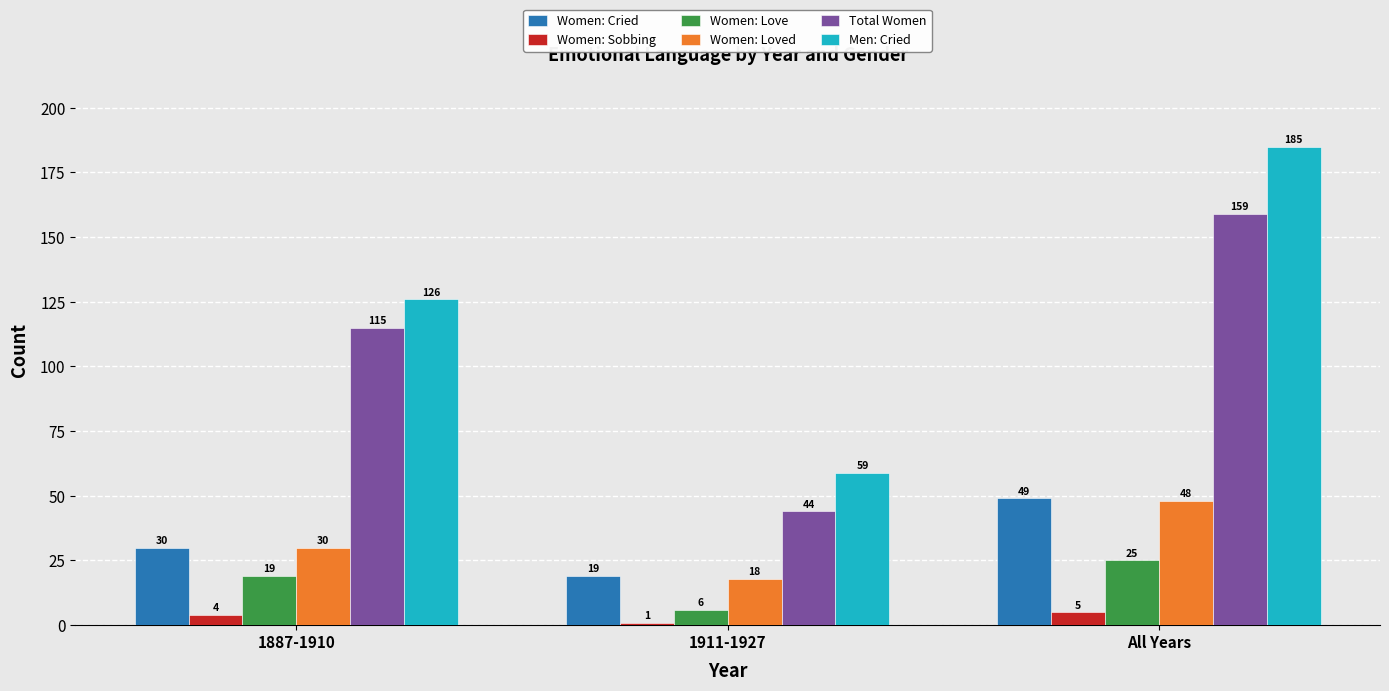

How many data points does each series have?

3